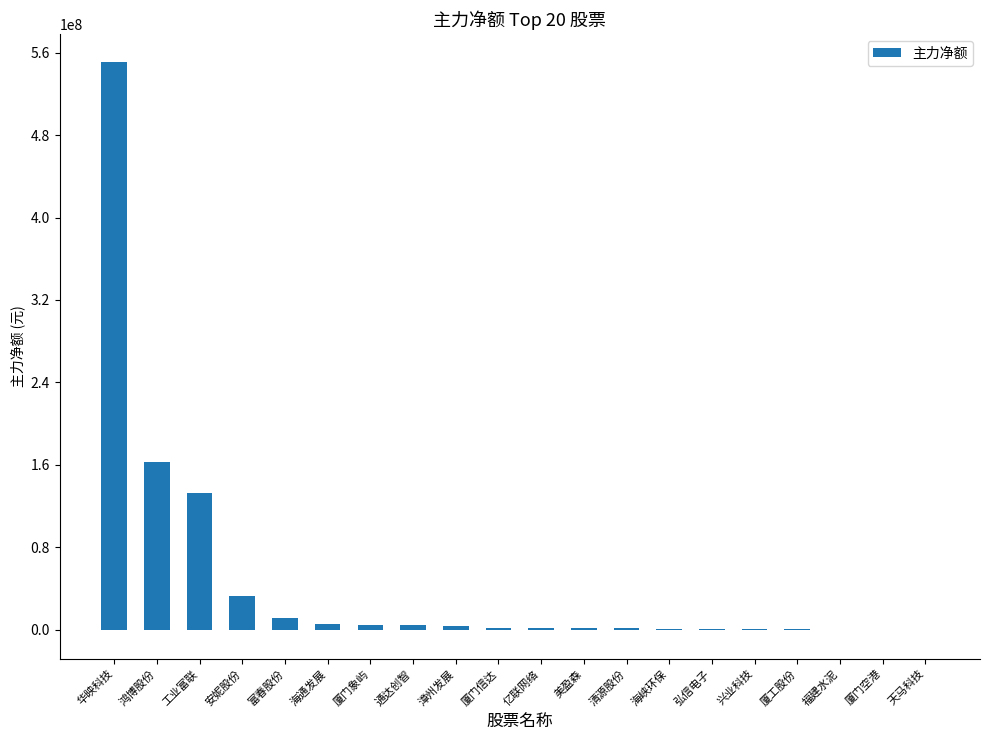

What is the sum of all values?

919218533